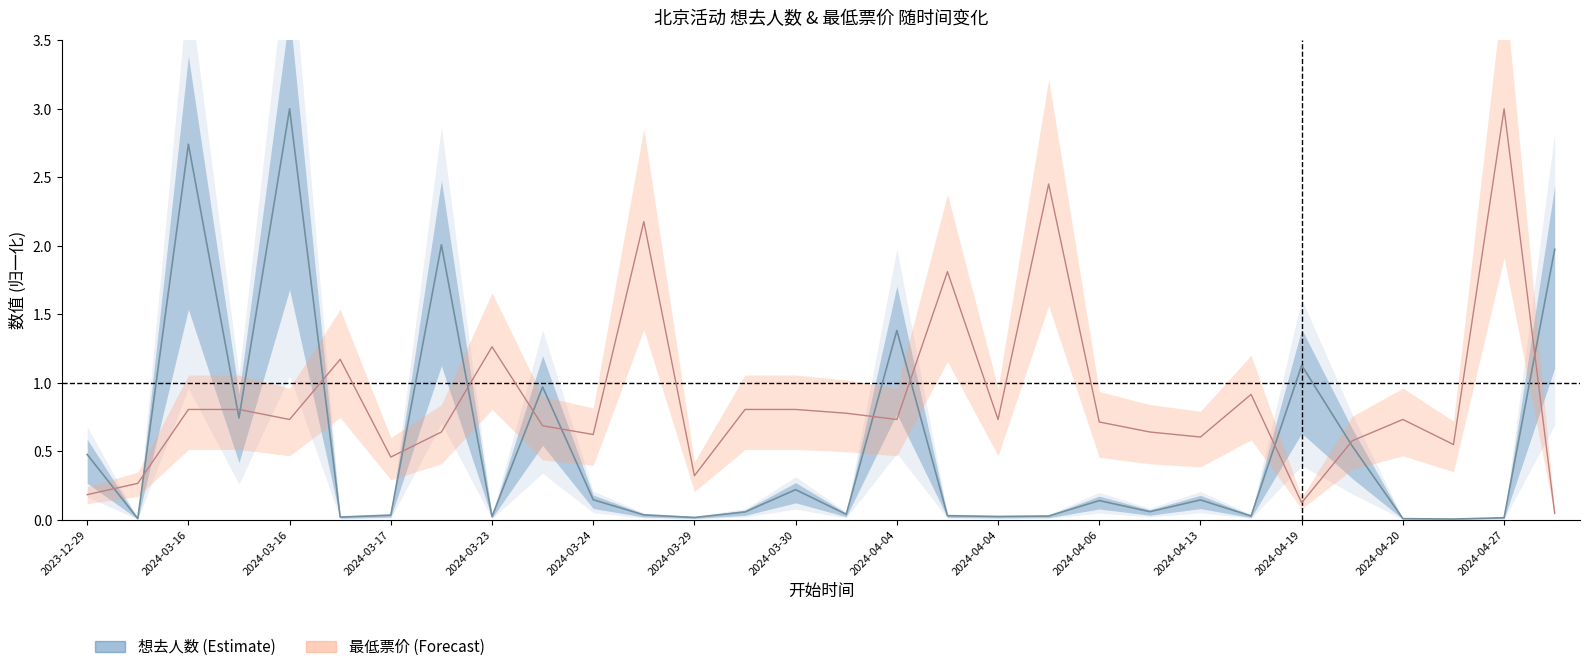

How many times do 想去人数 and 最低票价 cross each other?

14